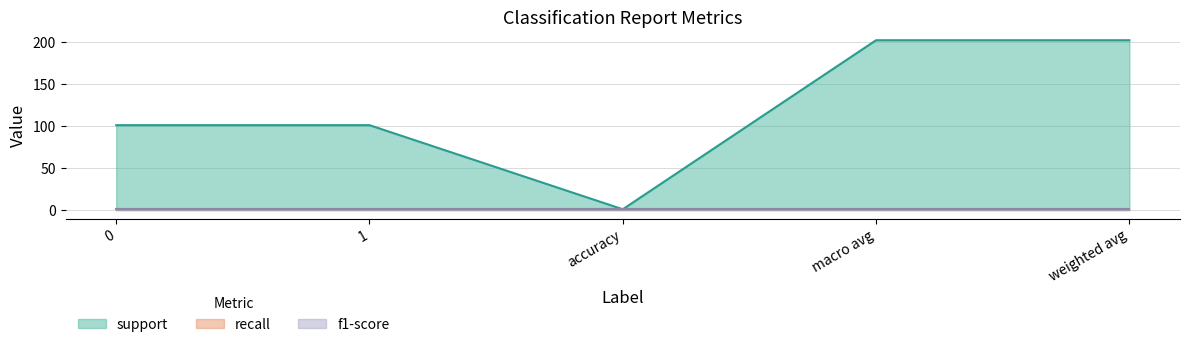

What is the label of the 2nd point from the right?

macro avg